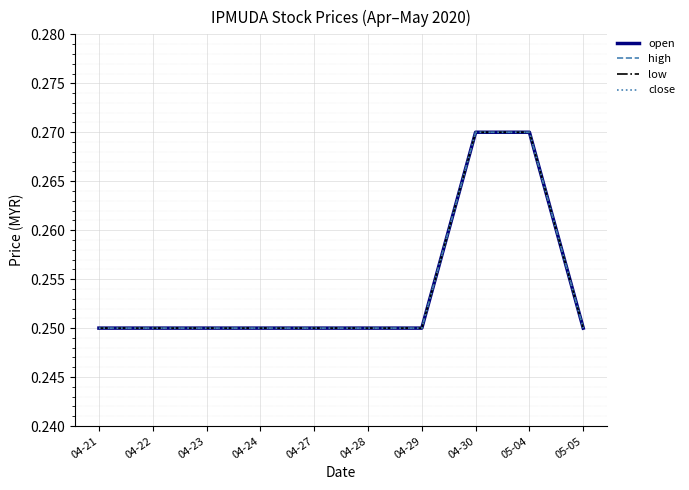

Is this an area chart (filled region under the line)?

No